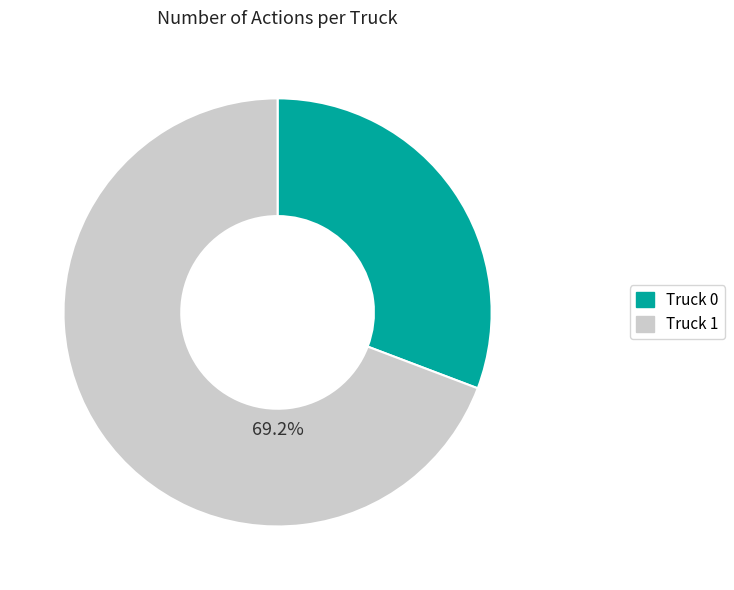

To the nearest percent, what is the combined percentage of Truck 0 and Truck 1?

100%